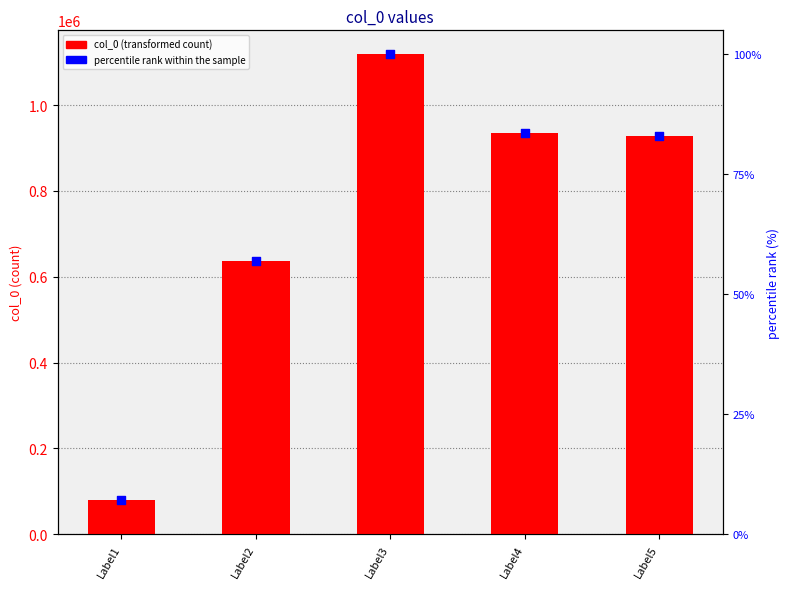

Which series contains the lowest Y value?

percentile rank within the sample